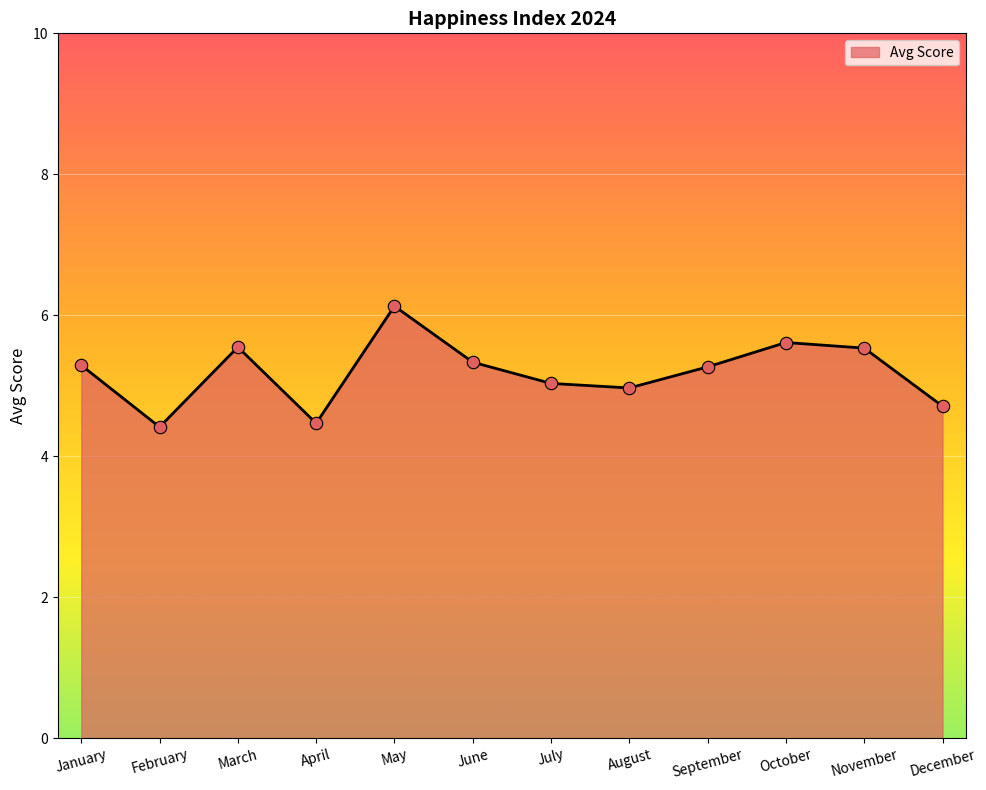

What is the ratio of the value at April to the value at January?

0.8